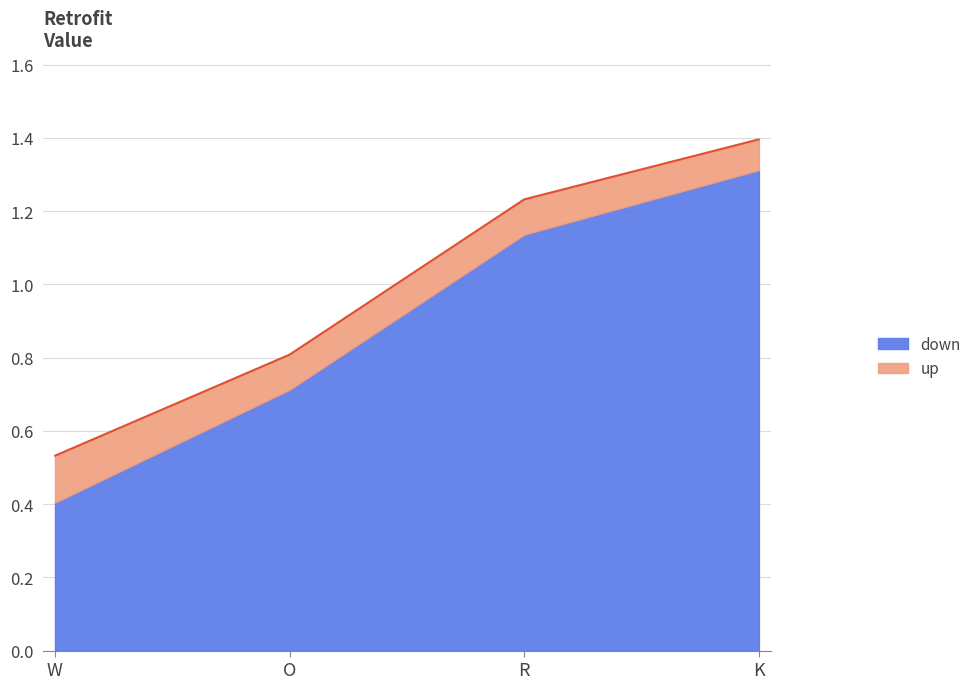

Reading left to right, list all the values displayed in this chart.

W=0.5	O=0.8	R=1.2	K=1.4